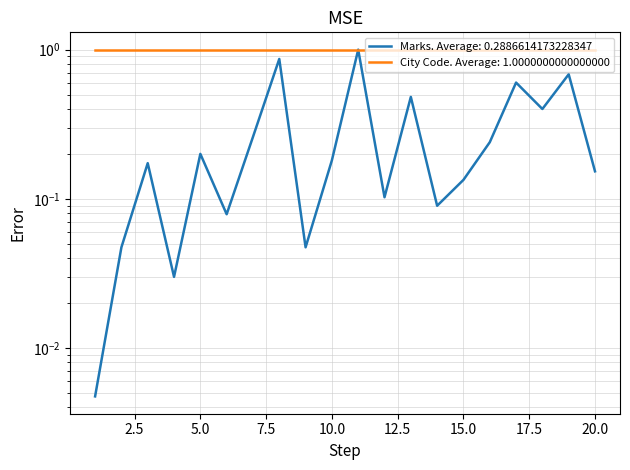

How many points are lower than both their immediate neighbors (excluding endpoints)?

6